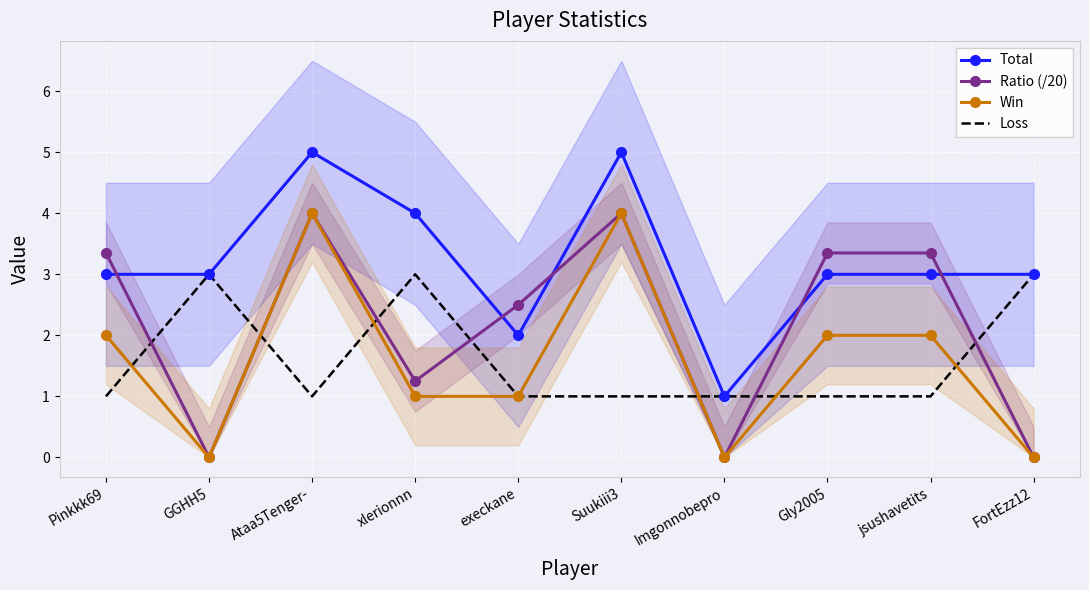

Rank the series at Ataa5Tenger- from highest to lowest value.

Total, Ratio (/20), Win, Loss